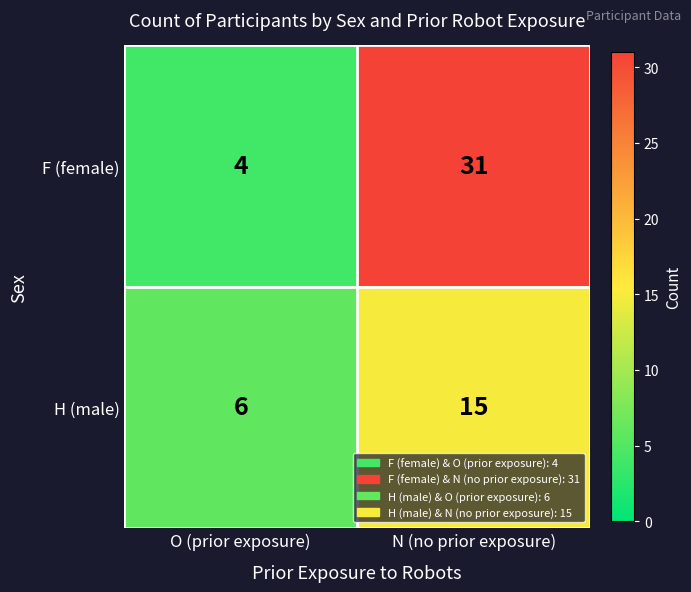

Reading left to right, transcribe all the data shown in this chart.

F (female): 4	31
H (male): 6	15